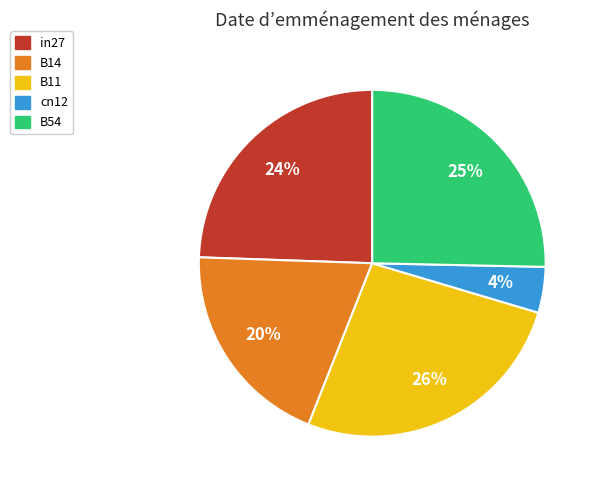

To the nearest percent, what is the average slice percentage?

20%